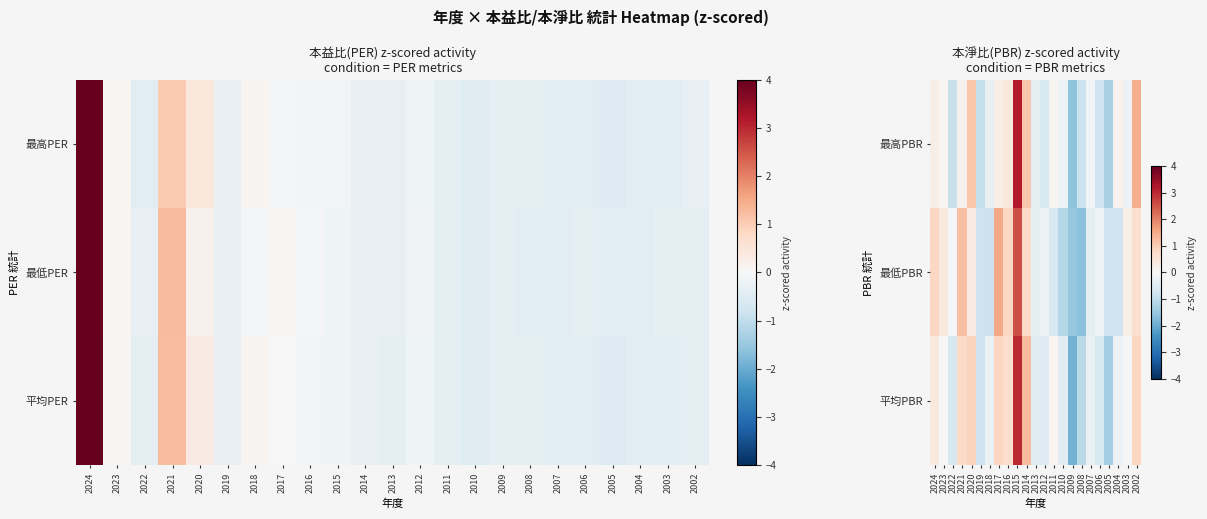

What is the difference between the highest and lowest values at 2018?

0.6